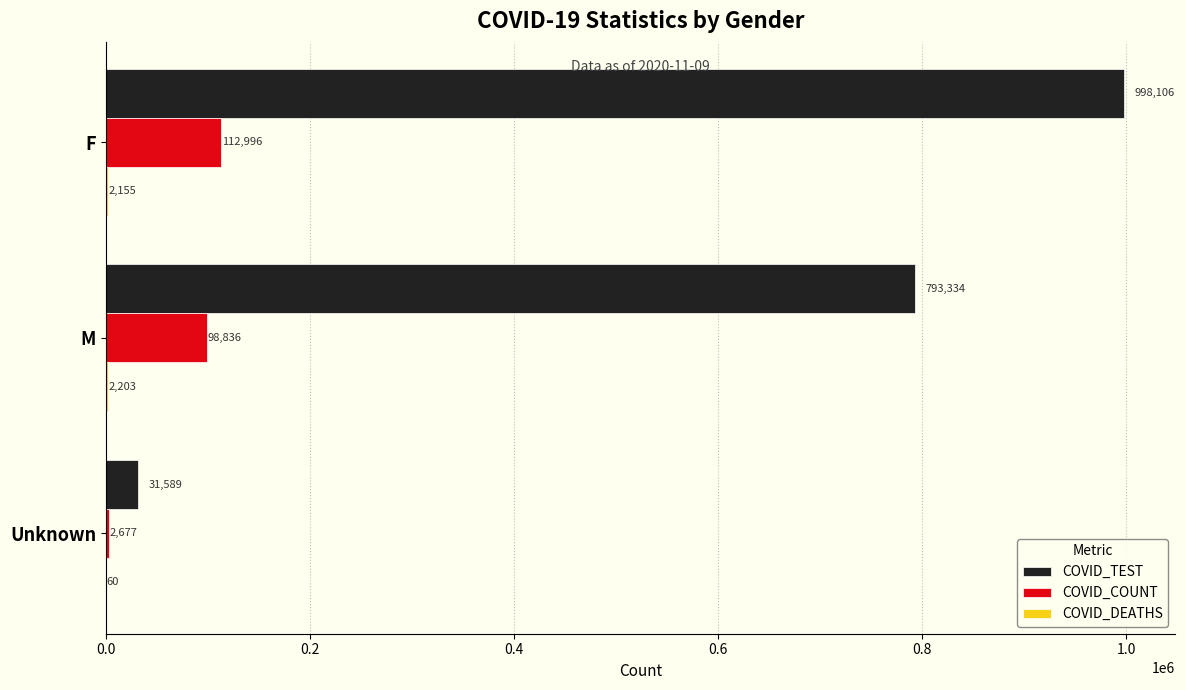

Between F and Unknown, which series saw the biggest shift?

COVID_TEST